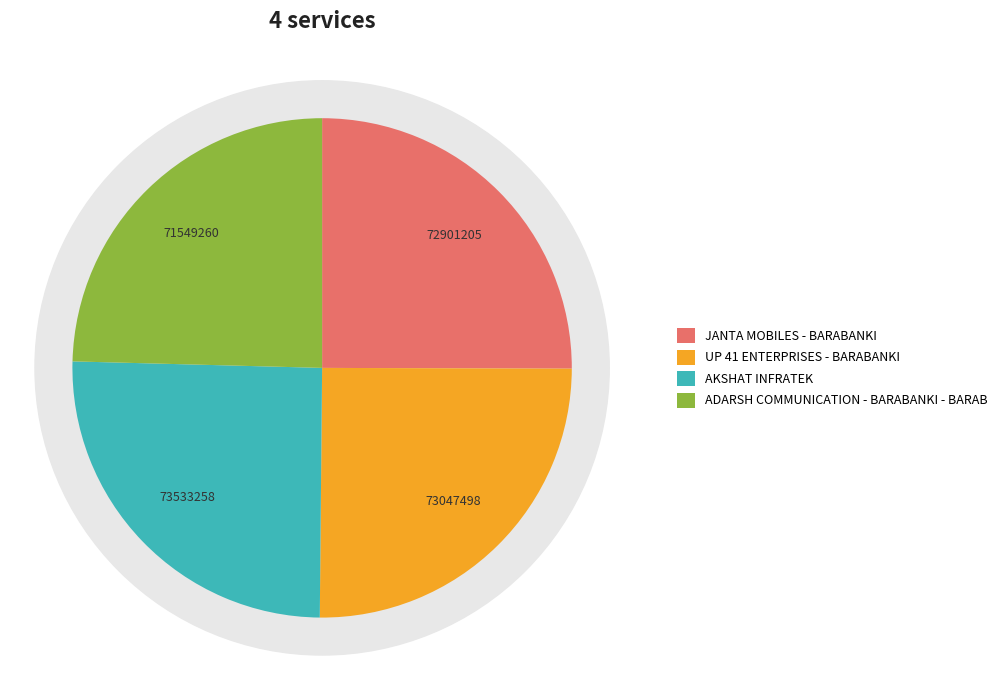

True or false: UP 41 ENTERPRISES - BARABANKI accounts for 25% of the total.

True